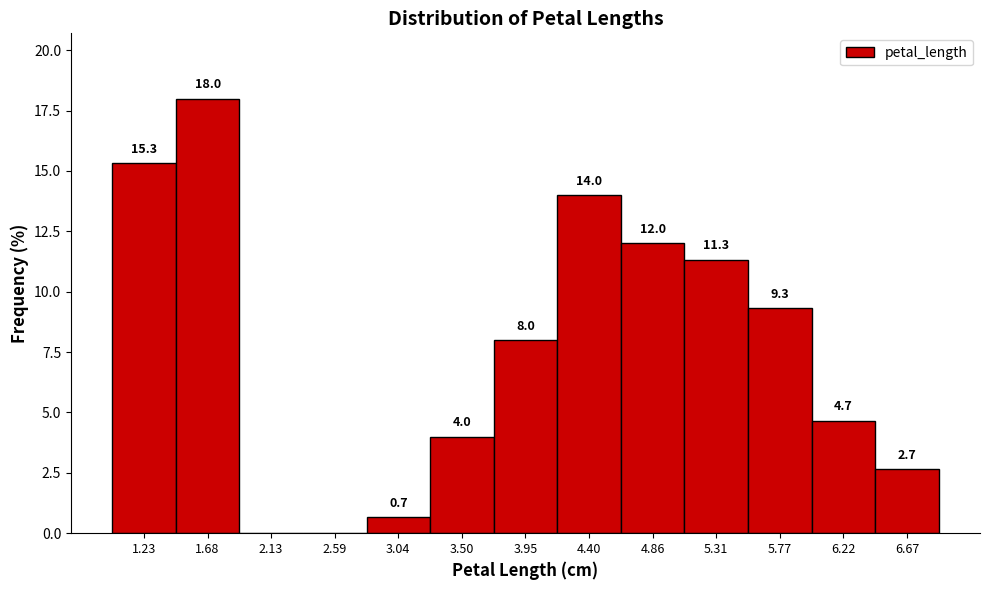

Which range on the x-axis has the tallest bar?

1.45 to 1.90